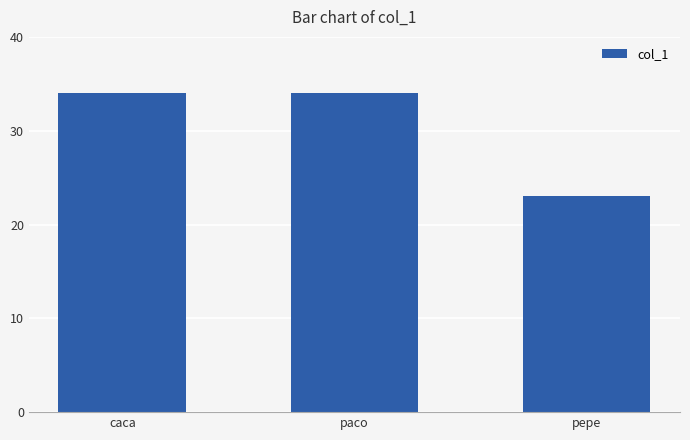

What position from the right is paco?

2